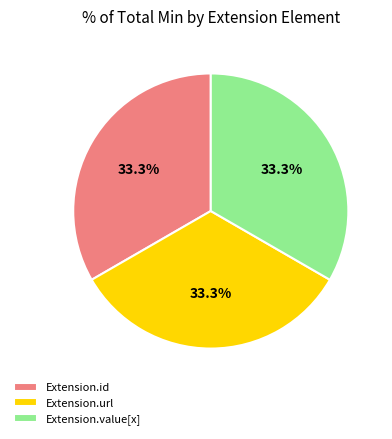

Is there a majority slice in this chart?

No